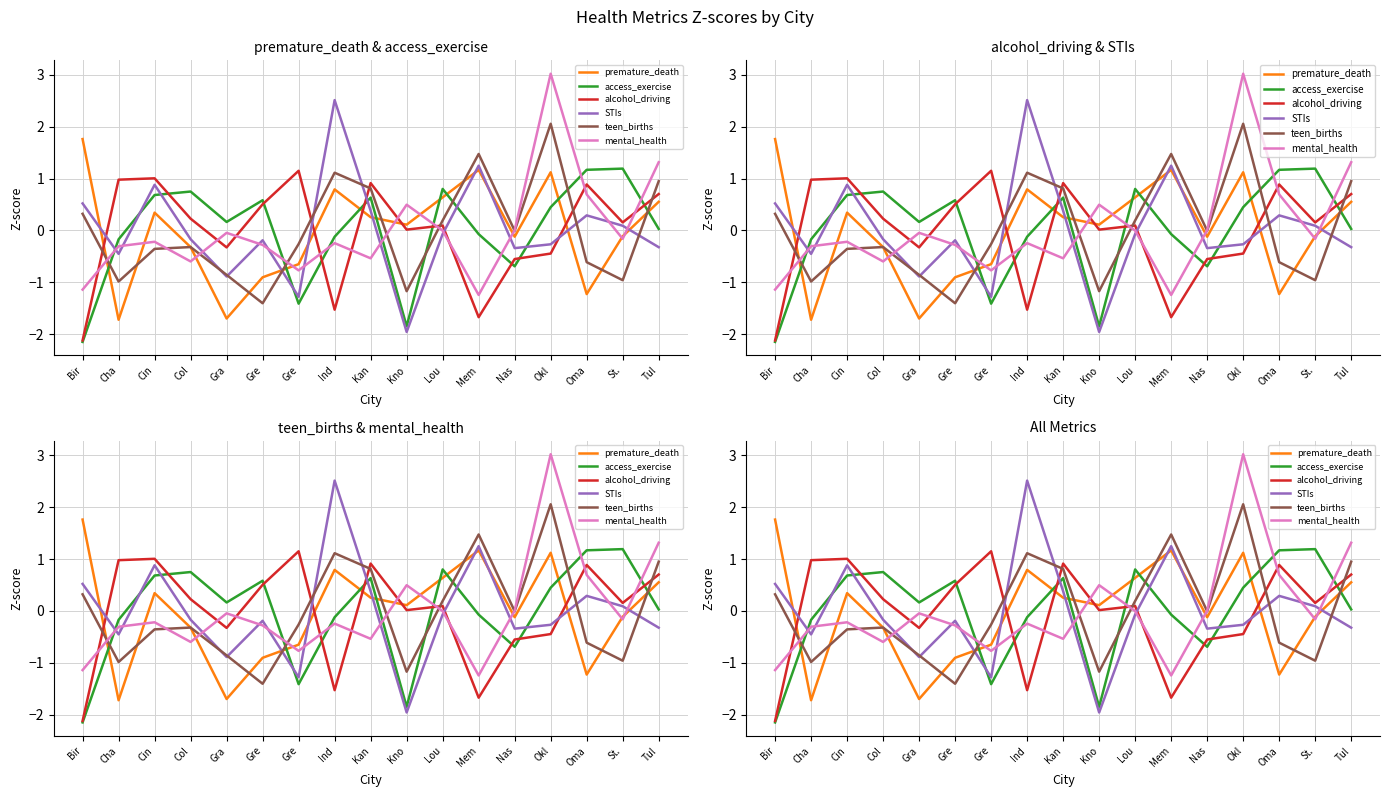

What is the difference between the alcohol_driving values at Lou and Cha?

0.9